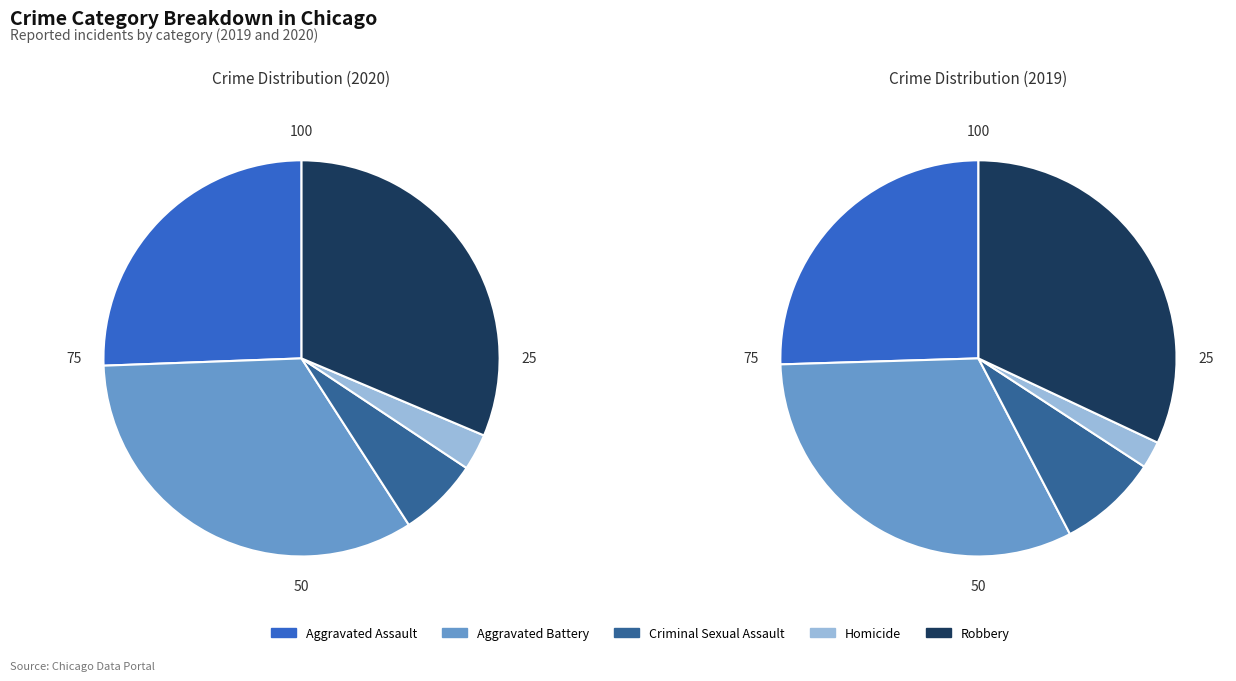

How many segments does this pie chart have?

5